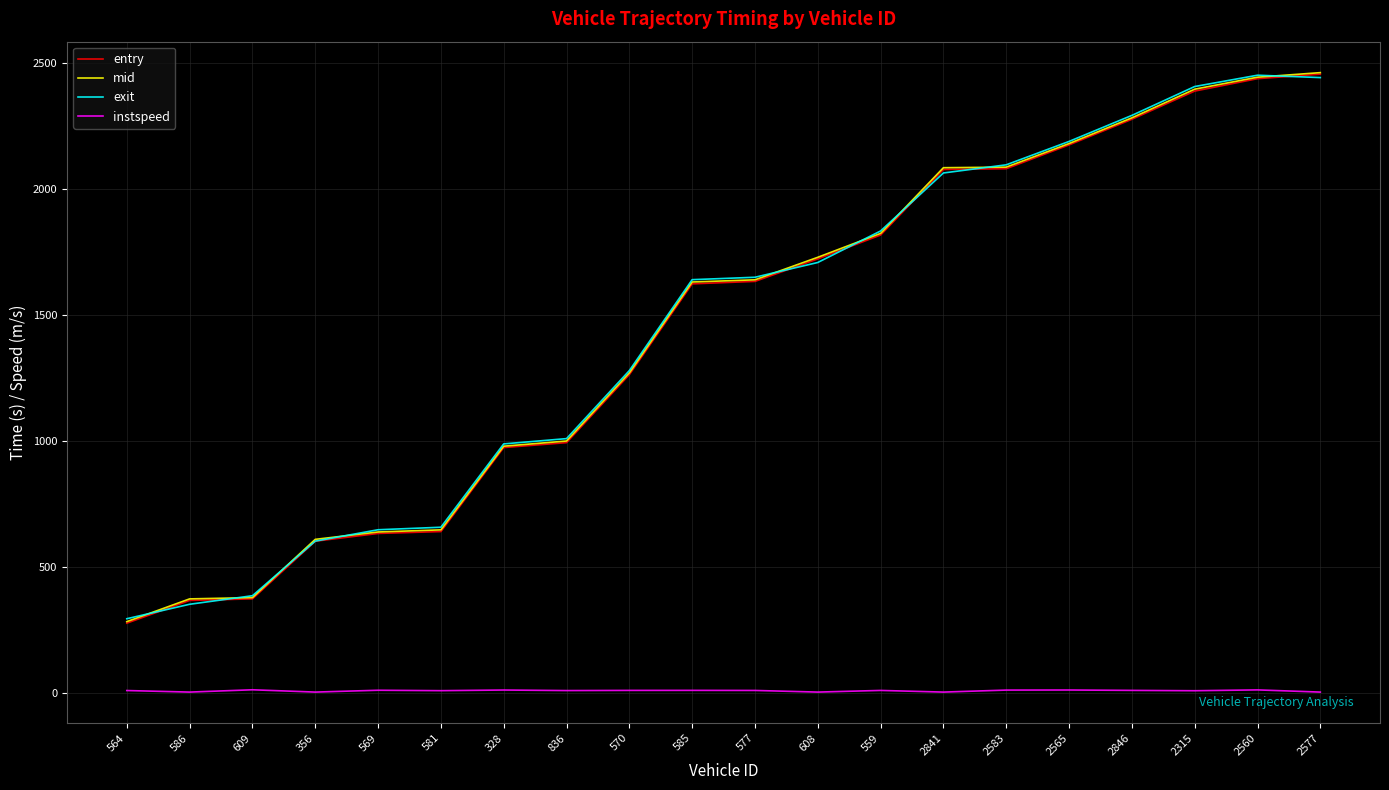

True or false: instspeed and entry cross at least once.

False